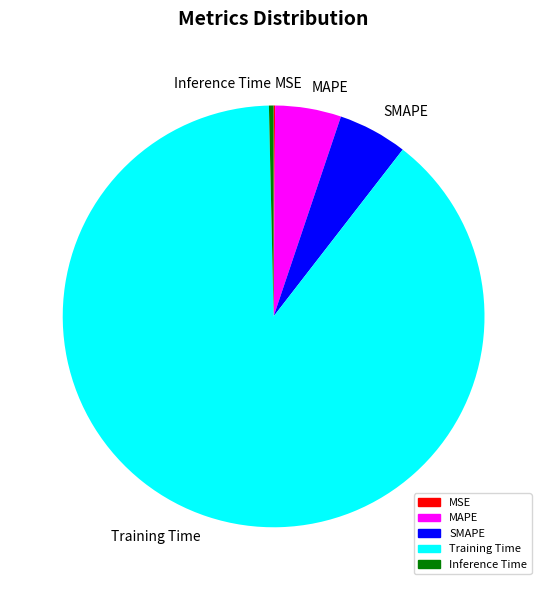

What is the largest slice in the pie chart?

Training Time